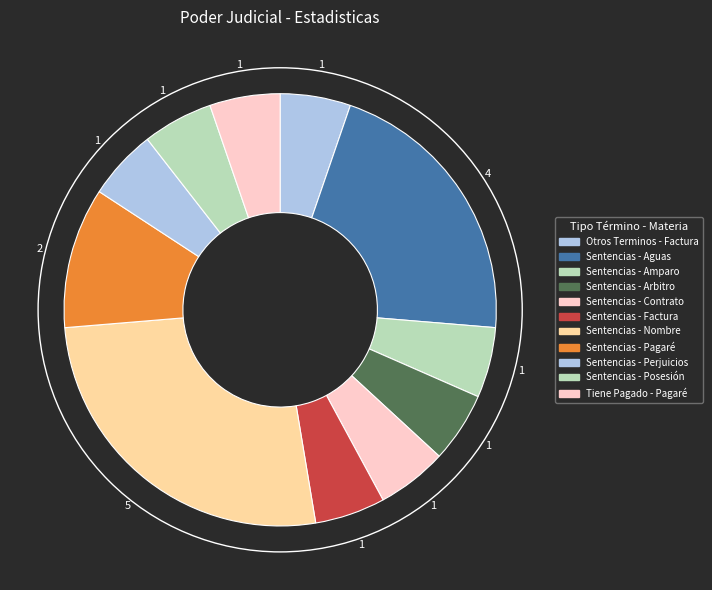

Rank the categories by value from highest to lowest.

Sentencias - Nombre, Sentencias - Aguas, Sentencias - Pagaré, Otros Terminos - Factura, Sentencias - Amparo, Sentencias - Arbitro, Sentencias - Contrato, Sentencias - Factura, Sentencias - Perjuicios, Sentencias - Posesión, Tiene Pagado - Pagaré